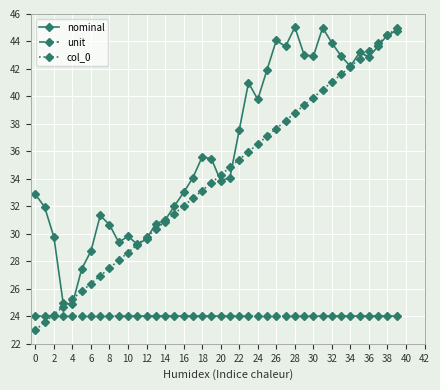

What is the maximum value shown in the chart?

45.0